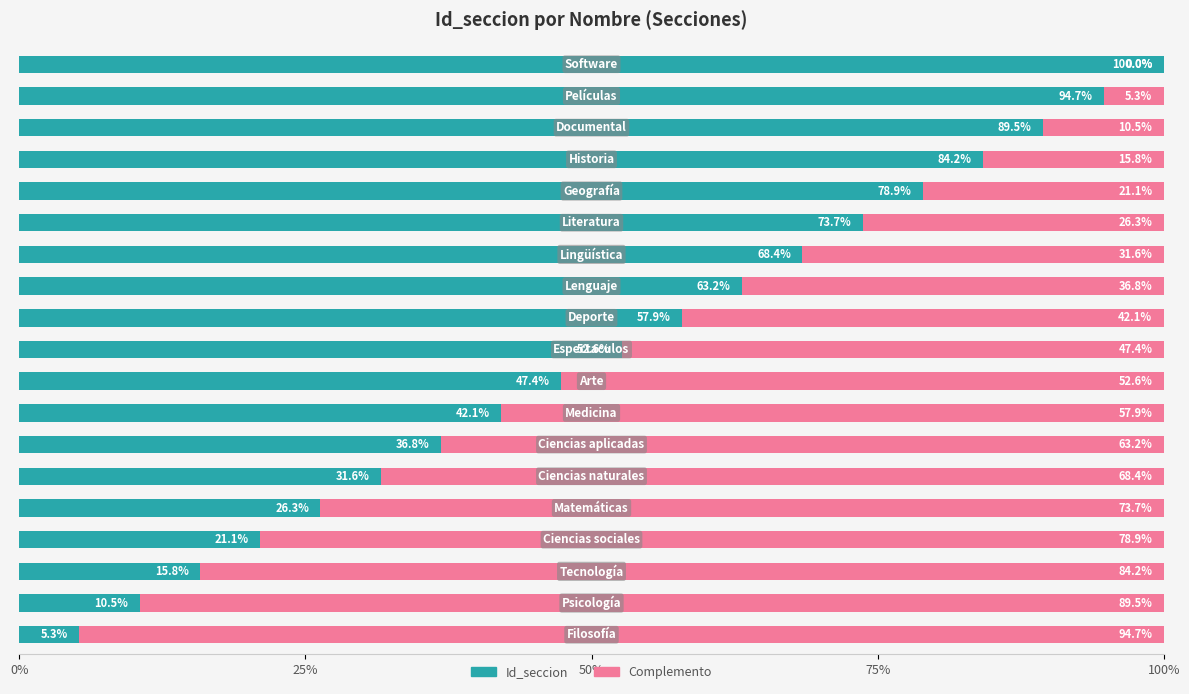

What is the maximum value for Id_seccion?

100.0